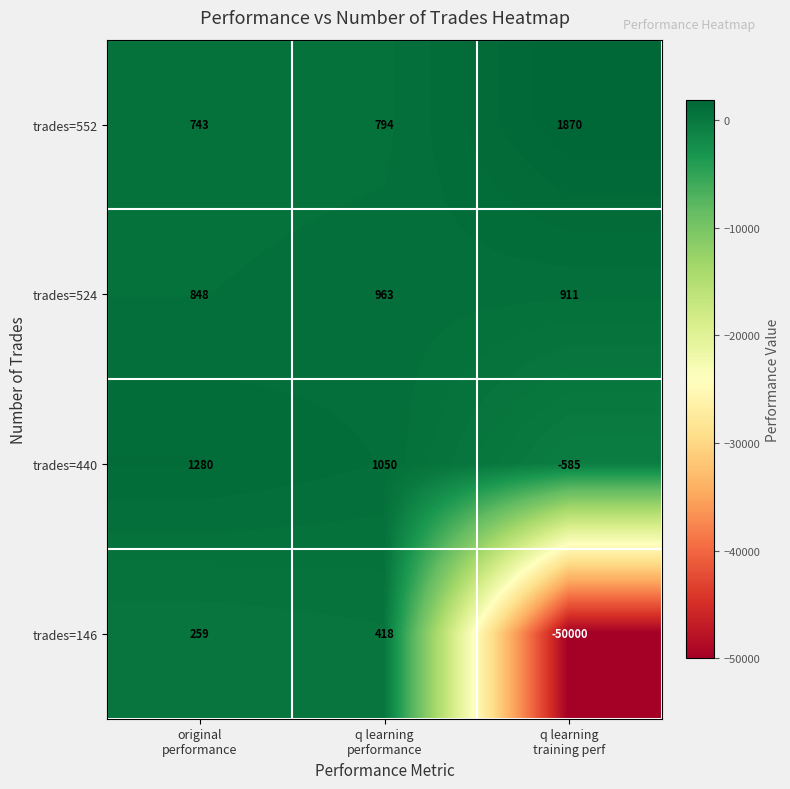

Which series has the widest spread of values?

trades=146